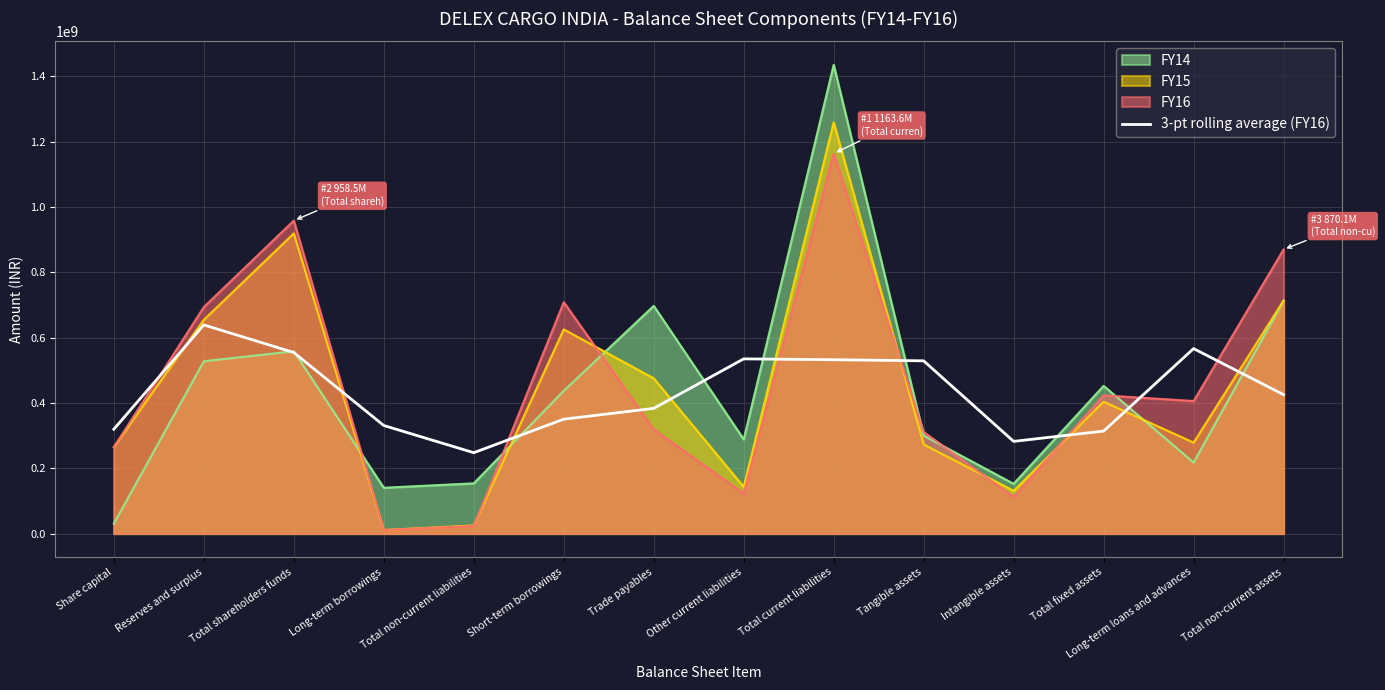

Reading right to left, extract all data points from this chart.

Total non-current assets=425333333.3	Long-term loans and advances=566466666.7	Total fixed assets=313866666.7	Intangible assets=282266666.7	Tangible assets=529000000.0	Total current liabilities=532433333.3	Other current liabilities=535033333.3	Trade payables=383400000.0	Short-term borrowings=350300000.0	Total non-current liabilities=247666666.7	Long-term borrowings=330938666.7	Total shareholders funds=554472000.0	Reserves and surplus=639010666.7	Share capital=319505333.3